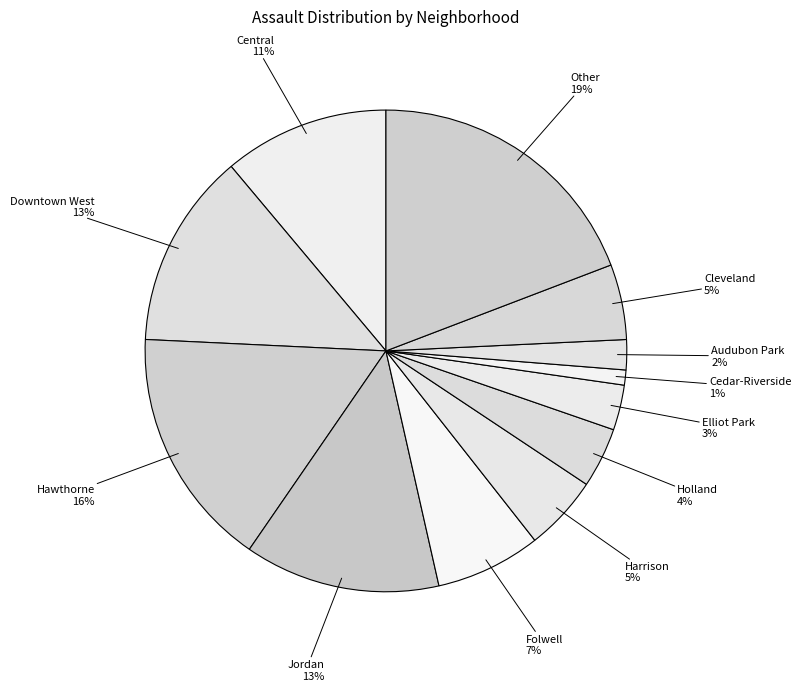

Count the number of slices in the pie.

12